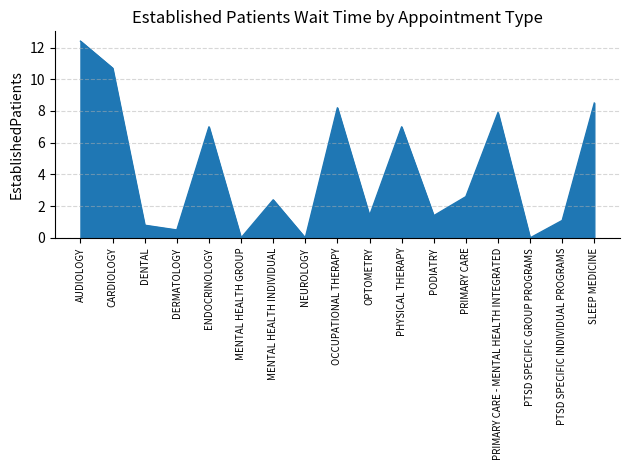

At which category does the chart reach its peak across all series?

AUDIOLOGY